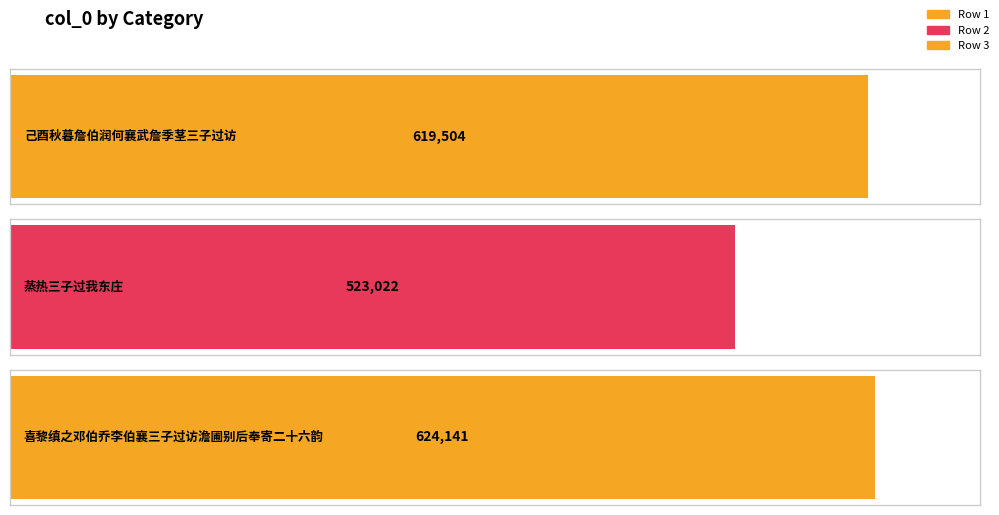

Read the value at 己酉秋暮詹伯润何襄武詹季茎三子过访.

619504